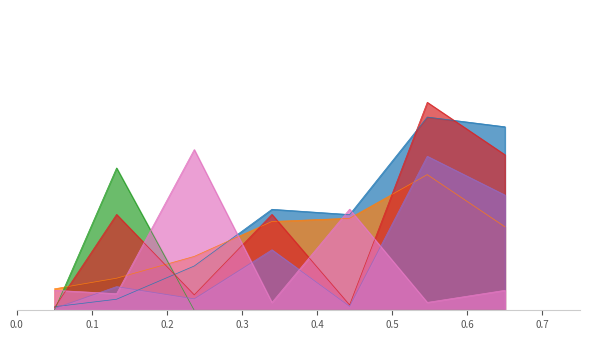

What are all the series names shown in the legend?

Leve EXP, Leve Gil, currentAveragePrice, LevePriceHQ, currentAveragePriceHQ, Leve Item ID